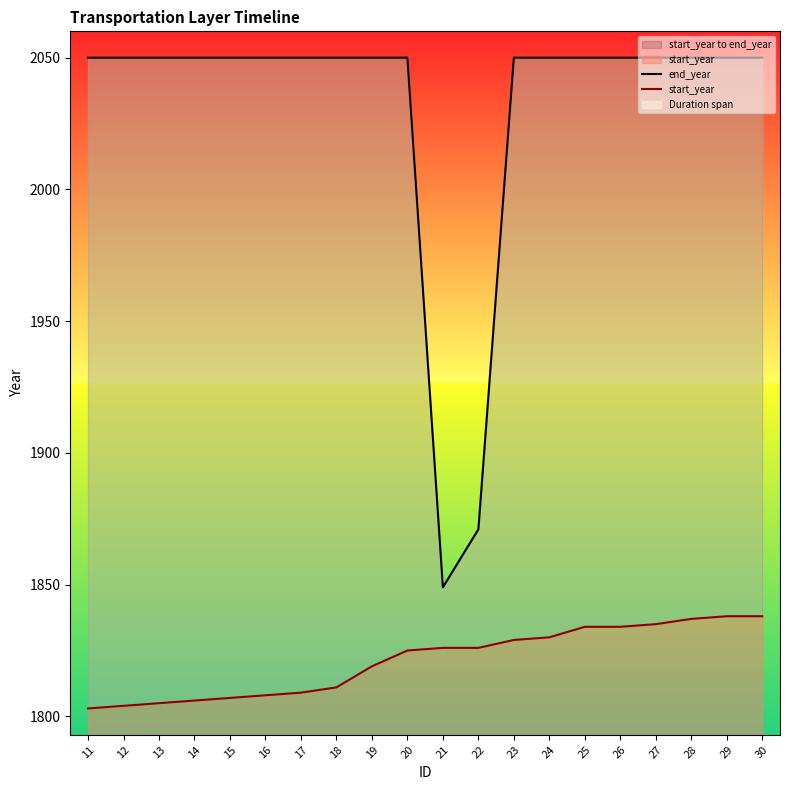

What is the approximate value of start_year at 27, to the nearest 5?

1835